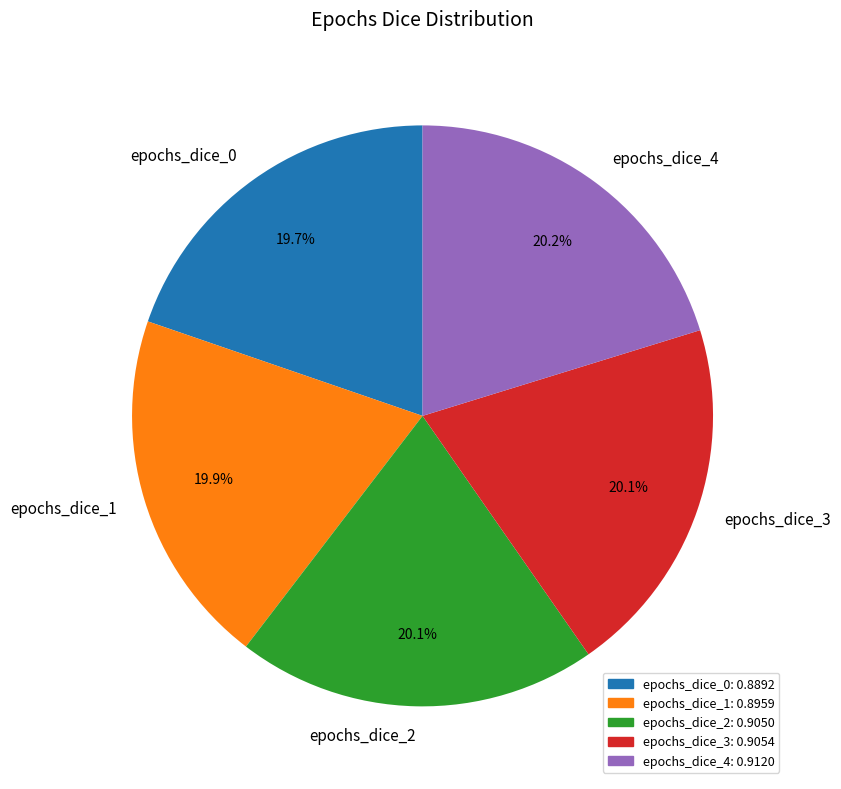

To the nearest percent, what portion does epochs_dice_4 represent?

20%